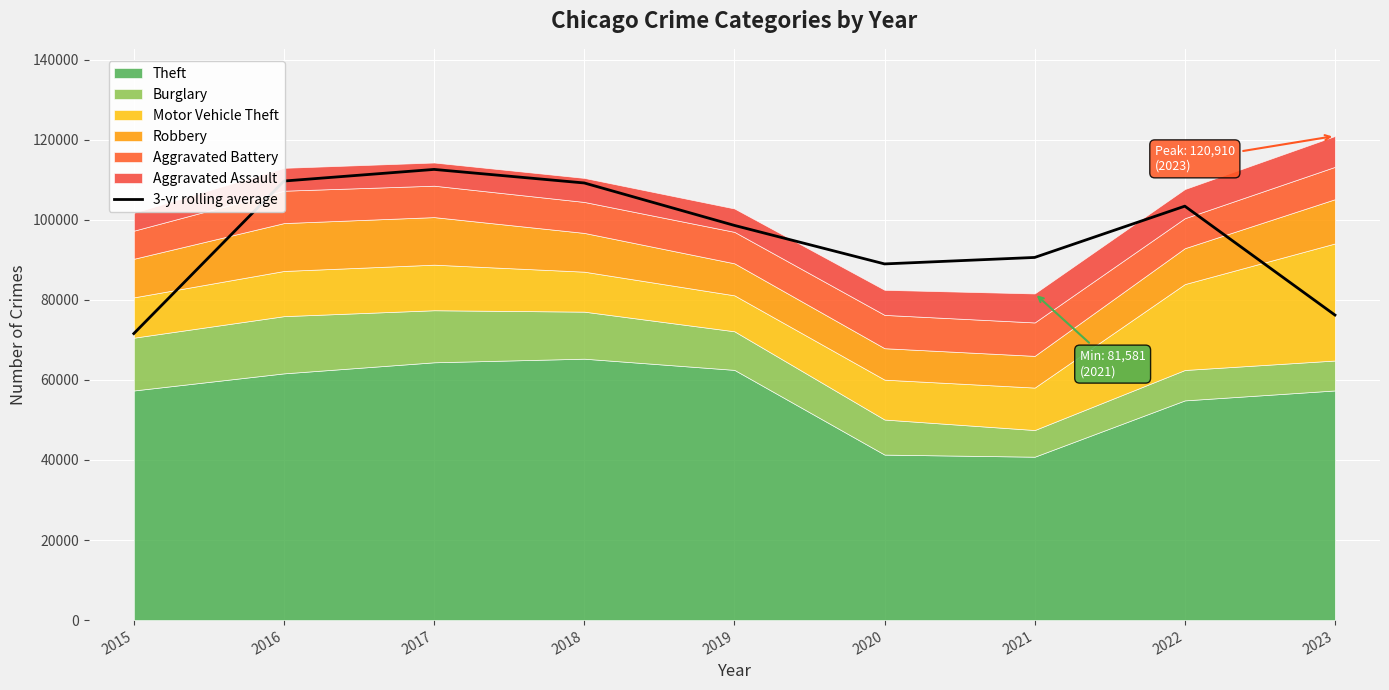

How many data points does each series have?

9